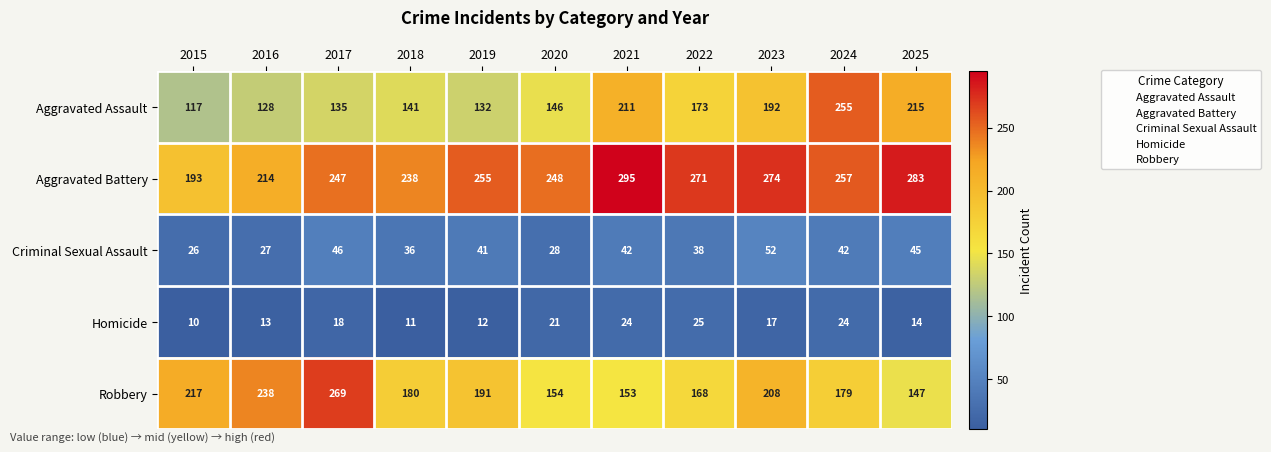

Which series changed the most between 2018 and 2021?

Aggravated Assault